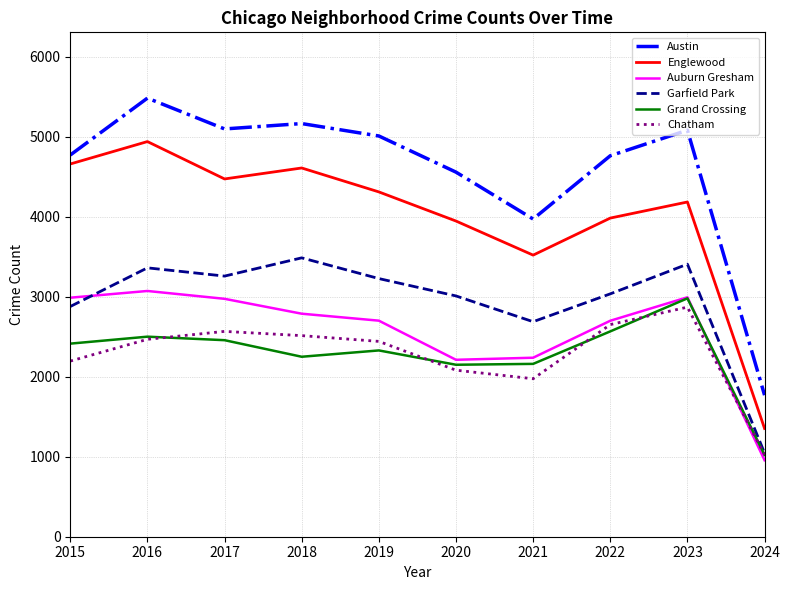

How many series are shown in this chart?

6